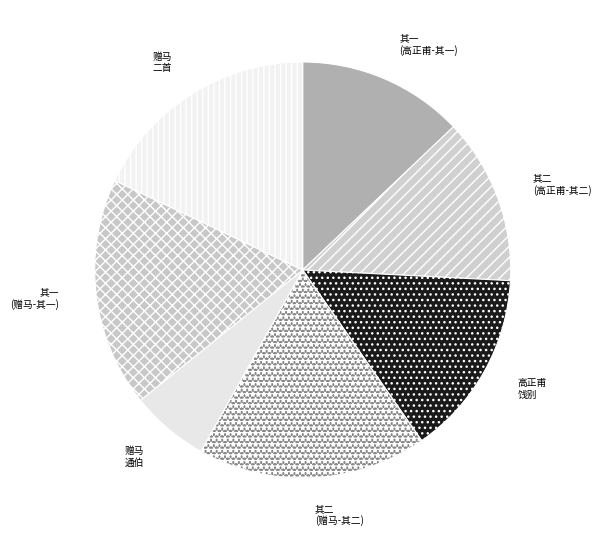

Is there any slice that represents more than half of the pie?

No